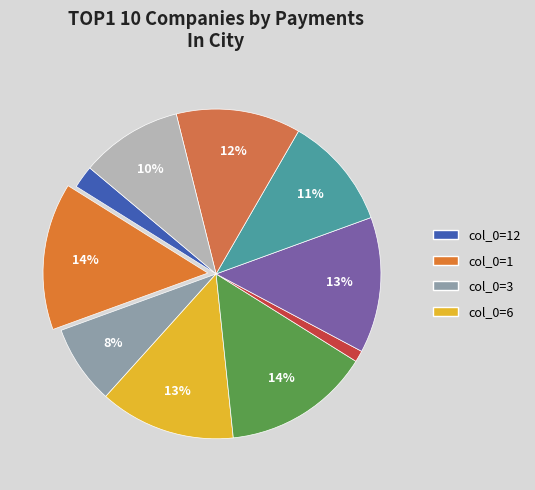

Does any single category account for the majority?

No